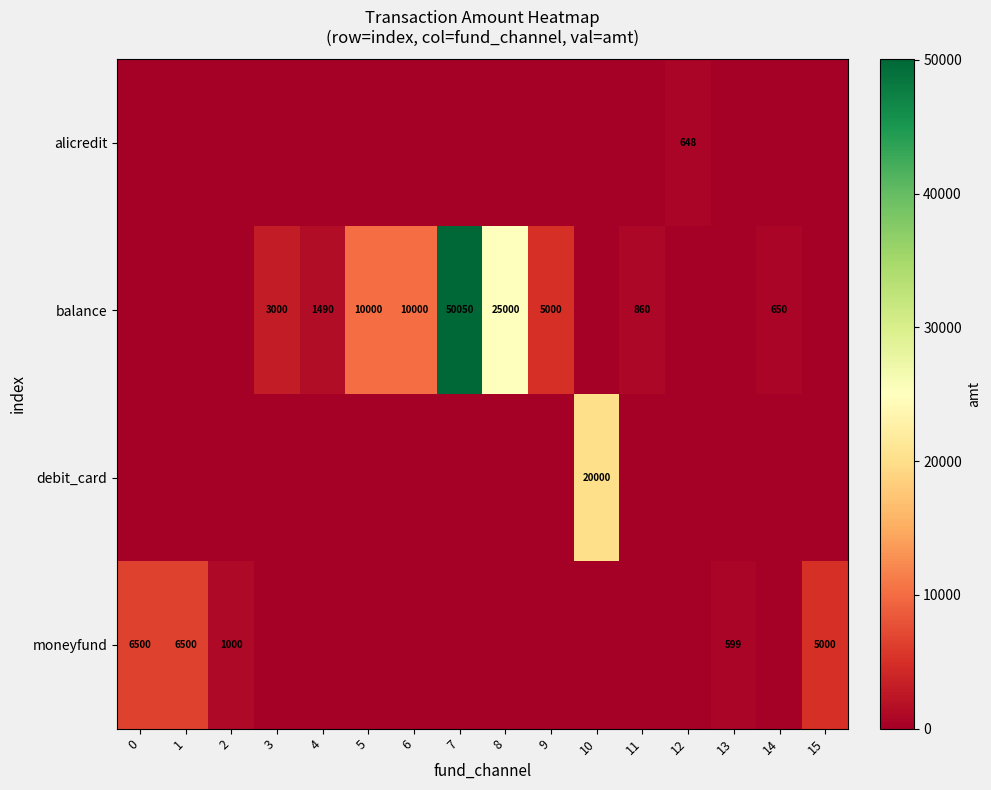

Is it true that moneyfund equals 9297 at 0?

False